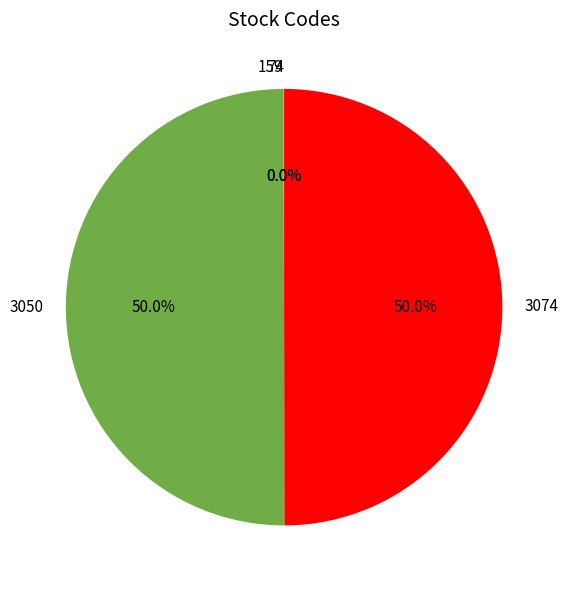

Is it true that 3074 is 50% of the pie?

True